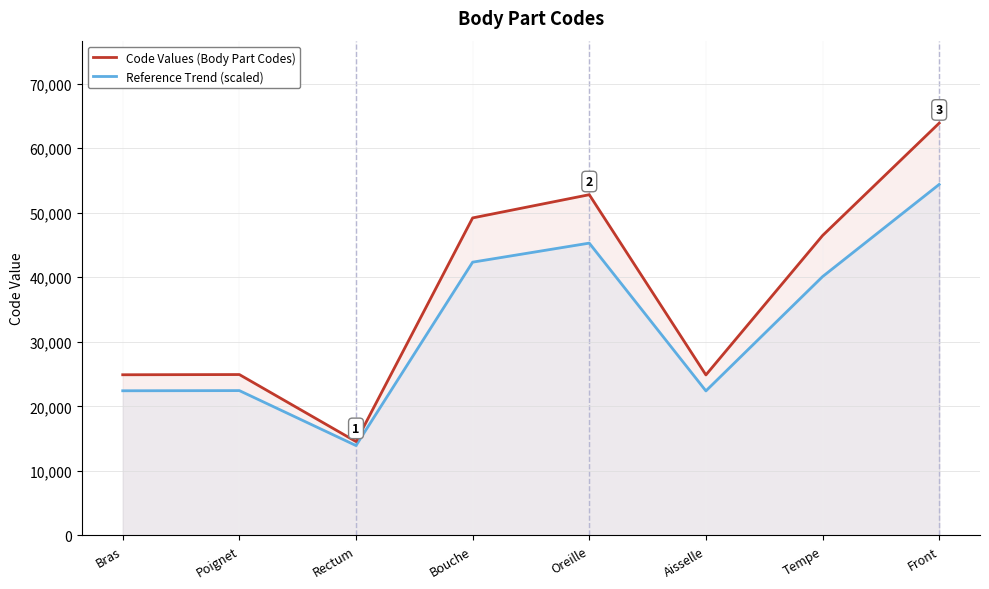

Which series has the largest total across all categories?

Code Values (Body Part Codes)